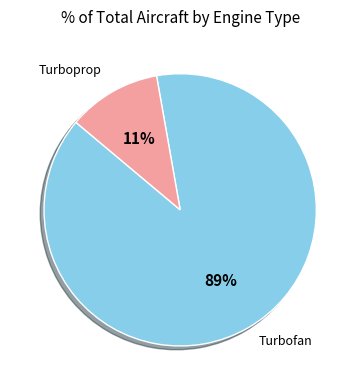

Which slice is the largest?

Turbofan